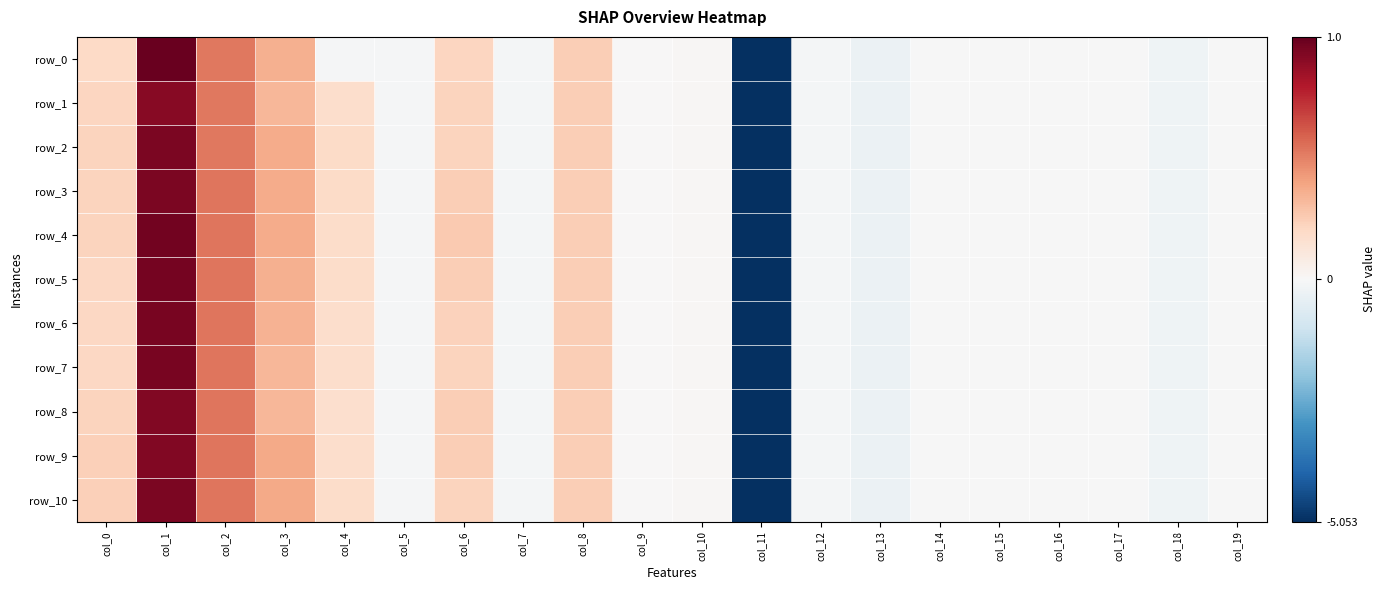

Reading left to right, transcribe all the data shown in this chart.

row_0: 0.2	1.0	0.5	0.4	-0.1	-0.1	0.2	-0.1	0.2	0.0	0.0	-5.1	-0.1	-0.3	-0.0	-0.0	-0.0	-0.0	-0.2	-0.0
row_1: 0.2	0.9	0.5	0.3	0.2	-0.1	0.2	-0.1	0.2	0.0	0.0	-5.1	-0.1	-0.3	-0.0	-0.0	-0.0	-0.0	-0.2	-0.0
row_2: 0.2	0.9	0.5	0.4	0.2	-0.1	0.2	-0.1	0.2	0.0	0.0	-5.1	-0.1	-0.3	-0.0	-0.0	-0.0	-0.0	-0.2	-0.0
row_3: 0.2	0.9	0.5	0.4	0.2	-0.1	0.2	-0.1	0.2	0.0	0.0	-5.1	-0.1	-0.3	-0.0	-0.0	-0.0	-0.0	-0.2	-0.0
row_4: 0.2	1.0	0.5	0.4	0.2	-0.1	0.3	-0.1	0.2	0.0	0.0	-5.1	-0.1	-0.3	-0.0	-0.0	-0.0	-0.0	-0.2	-0.0
row_5: 0.2	1.0	0.5	0.4	0.2	-0.1	0.2	-0.1	0.2	0.0	0.0	-5.1	-0.1	-0.3	-0.0	-0.0	-0.0	-0.0	-0.2	-0.0
row_6: 0.2	0.9	0.5	0.3	0.2	-0.1	0.2	-0.1	0.2	0.0	0.0	-5.1	-0.1	-0.3	-0.0	-0.0	-0.0	-0.0	-0.2	-0.0
row_7: 0.2	0.9	0.5	0.3	0.2	-0.1	0.2	-0.1	0.2	0.0	0.0	-5.1	-0.1	-0.3	-0.0	-0.0	-0.0	-0.0	-0.2	-0.0
row_8: 0.2	0.9	0.5	0.3	0.2	-0.1	0.2	-0.1	0.2	0.0	0.0	-5.1	-0.1	-0.3	-0.0	-0.0	-0.0	-0.0	-0.2	-0.0
row_9: 0.2	0.9	0.5	0.4	0.2	-0.1	0.2	-0.1	0.2	0.0	0.0	-5.1	-0.1	-0.3	-0.0	-0.0	-0.0	-0.0	-0.2	-0.0
row_10: 0.2	0.9	0.5	0.4	0.2	-0.1	0.2	-0.1	0.2	0.0	0.0	-5.1	-0.1	-0.3	-0.0	-0.0	-0.0	-0.0	-0.2	-0.0